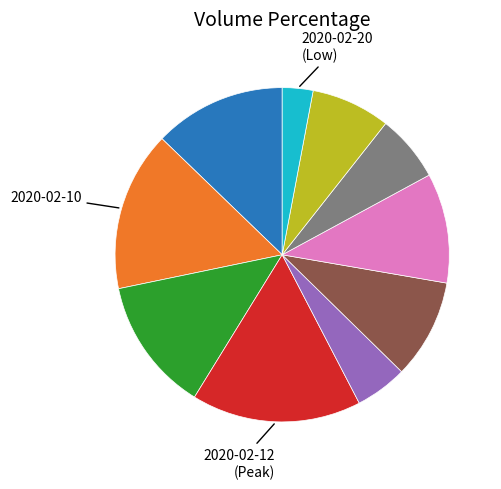

Does any single category account for the majority?

No